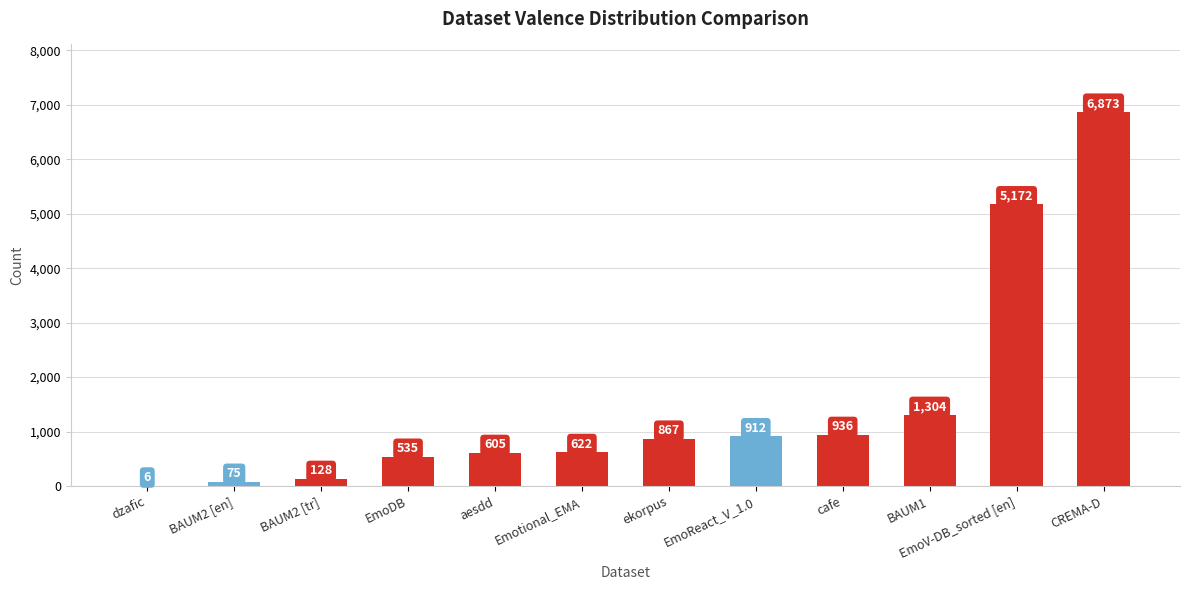

Between CREMA-D and EmoReact_V_1.0, which is larger?

CREMA-D